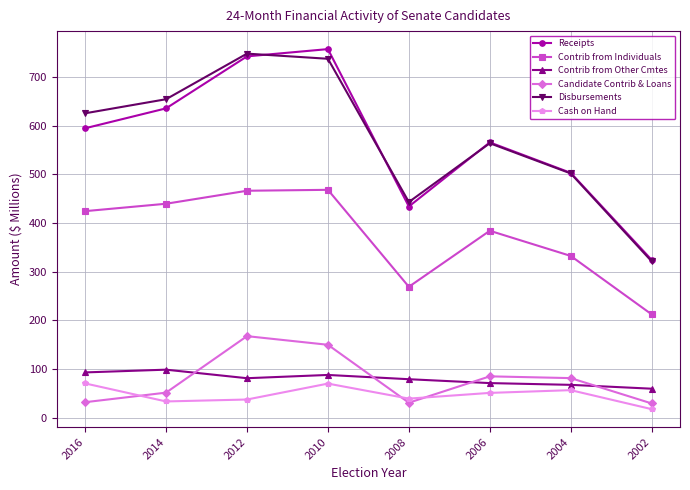

Is it true that Cash on Hand equals 69.8 at 2010?

True